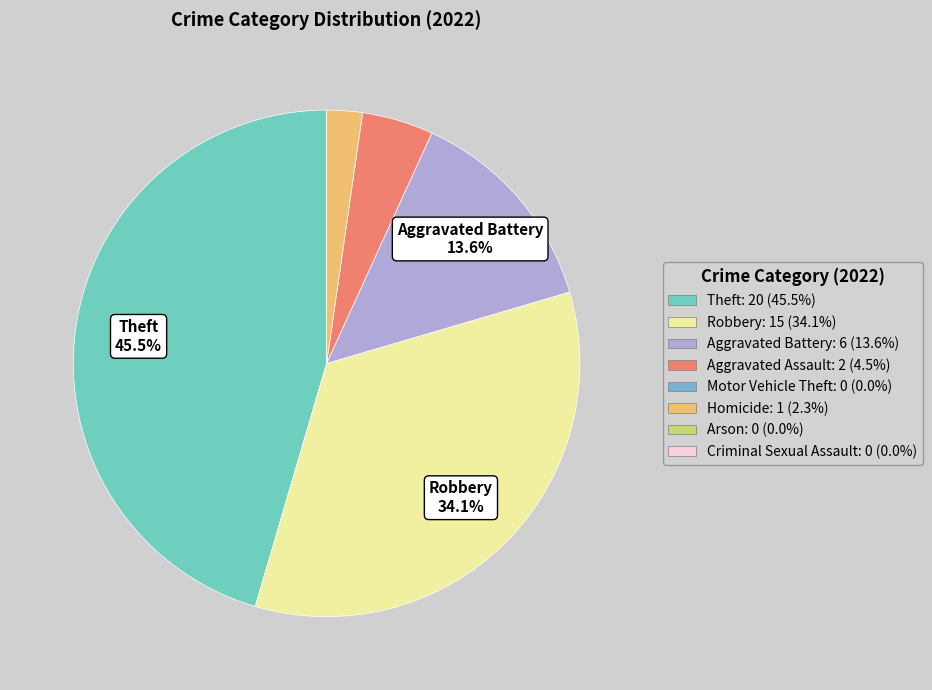

Count the number of slices in the pie.

5